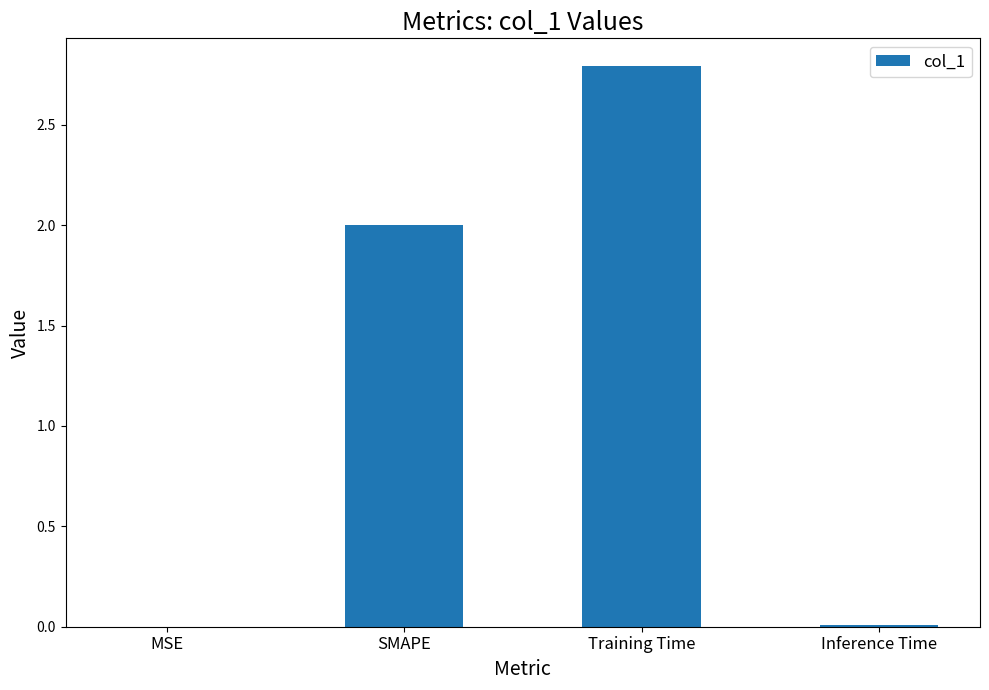

What is the sum of all values?

4.8